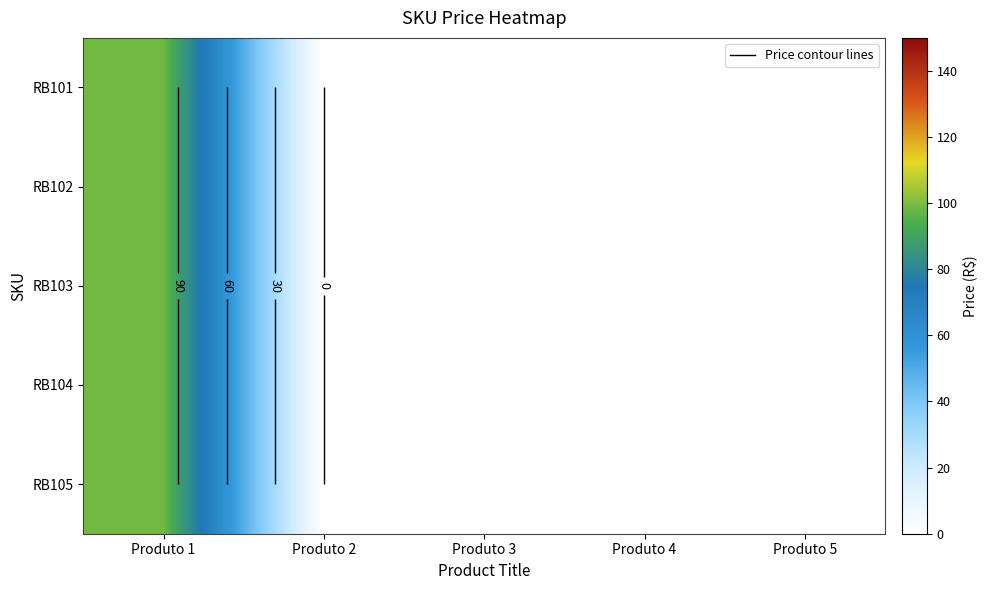

Rank the series at Produto 1 from lowest to highest value.

RB101, RB102, RB103, RB104, RB105